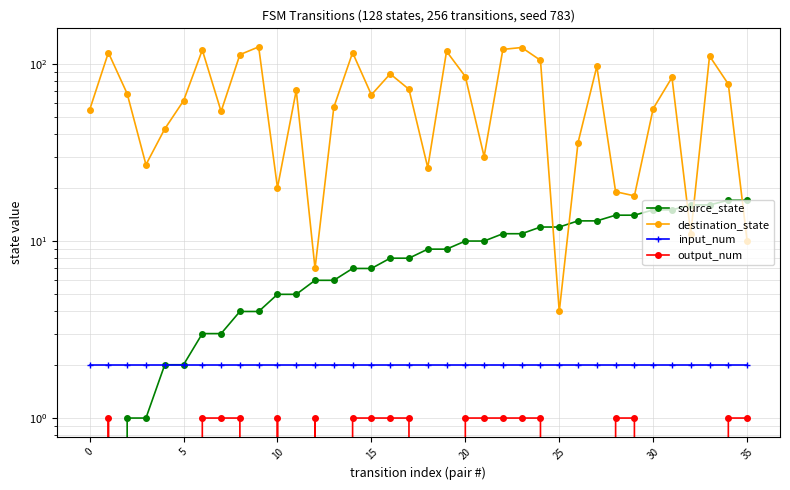

What is the difference between the maximum and minimum values in the output_num series?

1